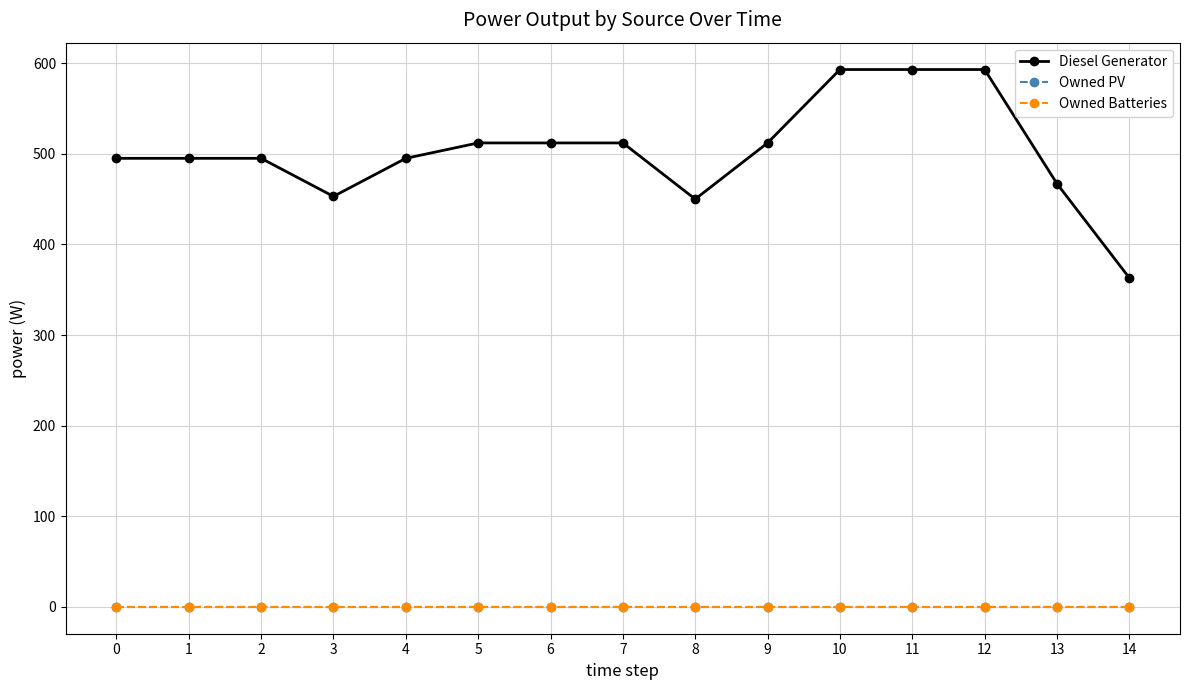

What is the total value across all series at 3?

453